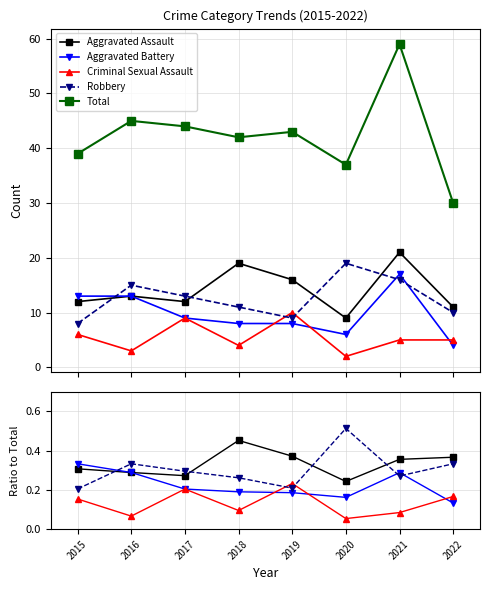

What is the difference between the second highest and minimum values in the Aggravated Battery series?

0.2